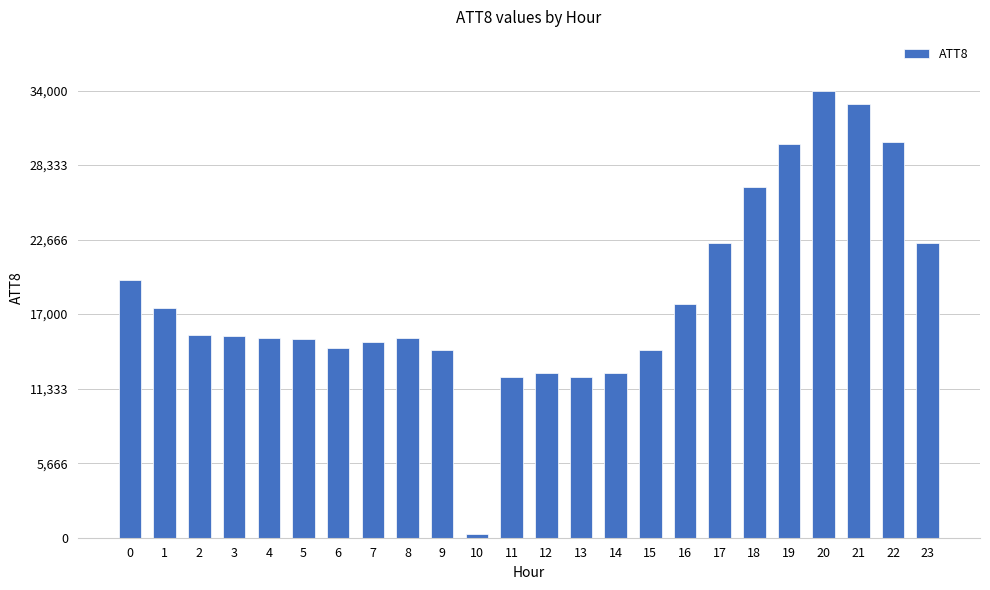

What is the maximum value shown in the chart?

34000